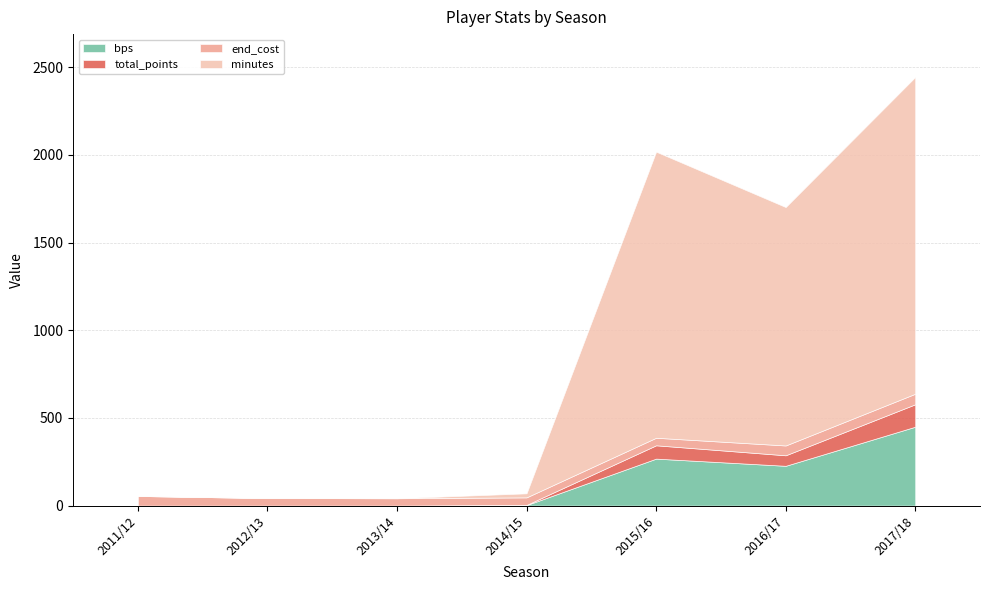

How many lines are shown in the chart?

4